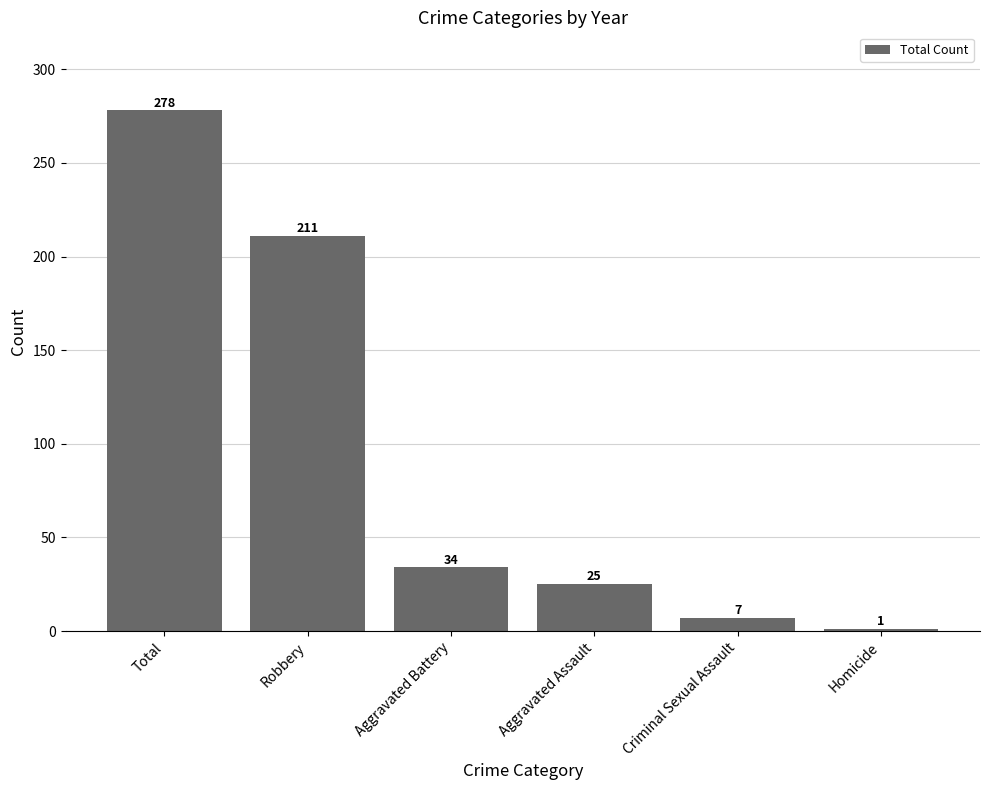

What is the minimum value shown in the chart?

1